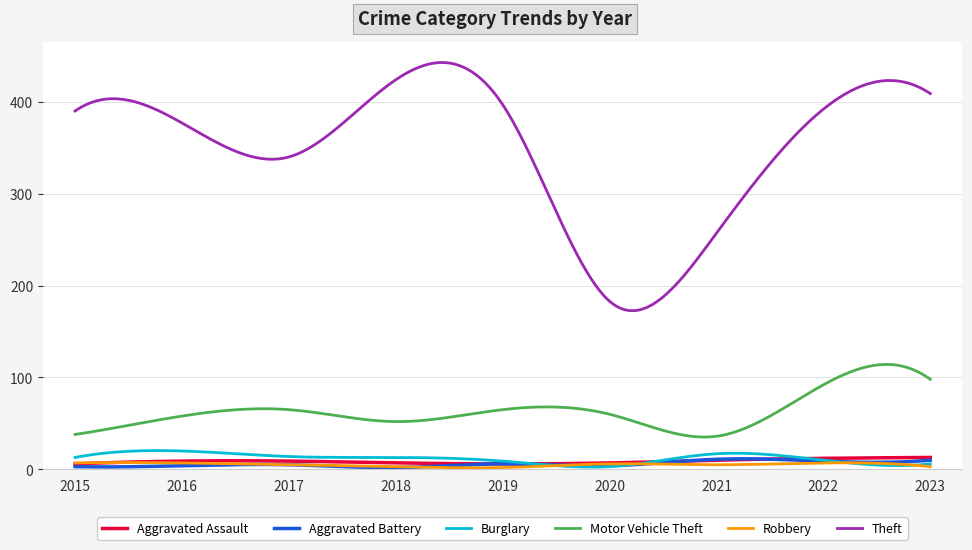

What is the maximum value shown in the chart?

442.7